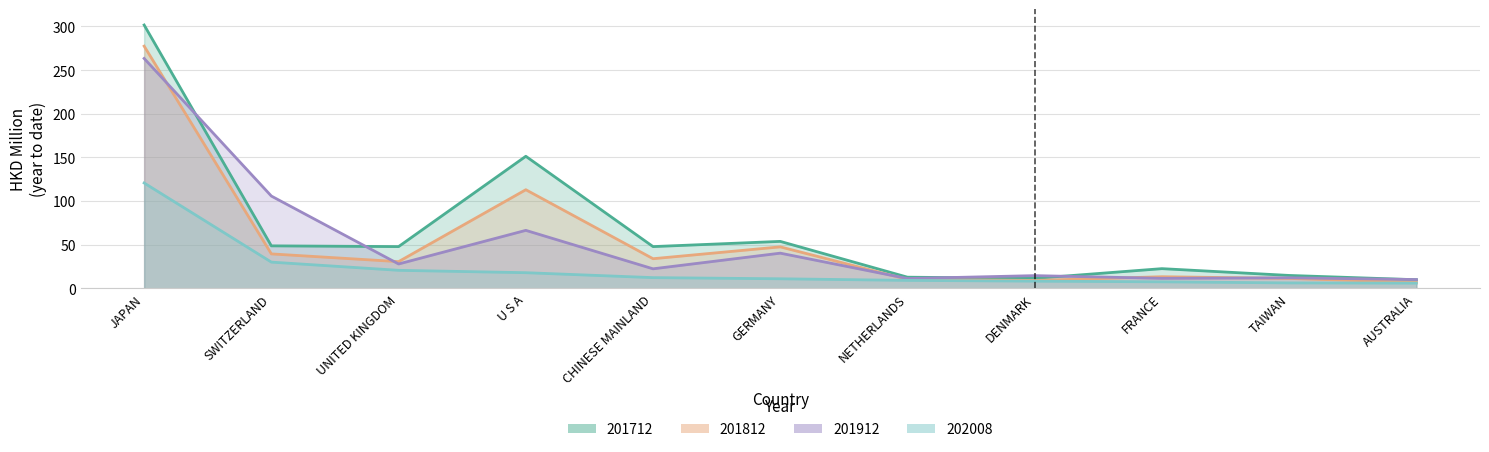

Rank the series by their maximum value, from lowest to highest.

202008, 201912, 201812, 201712